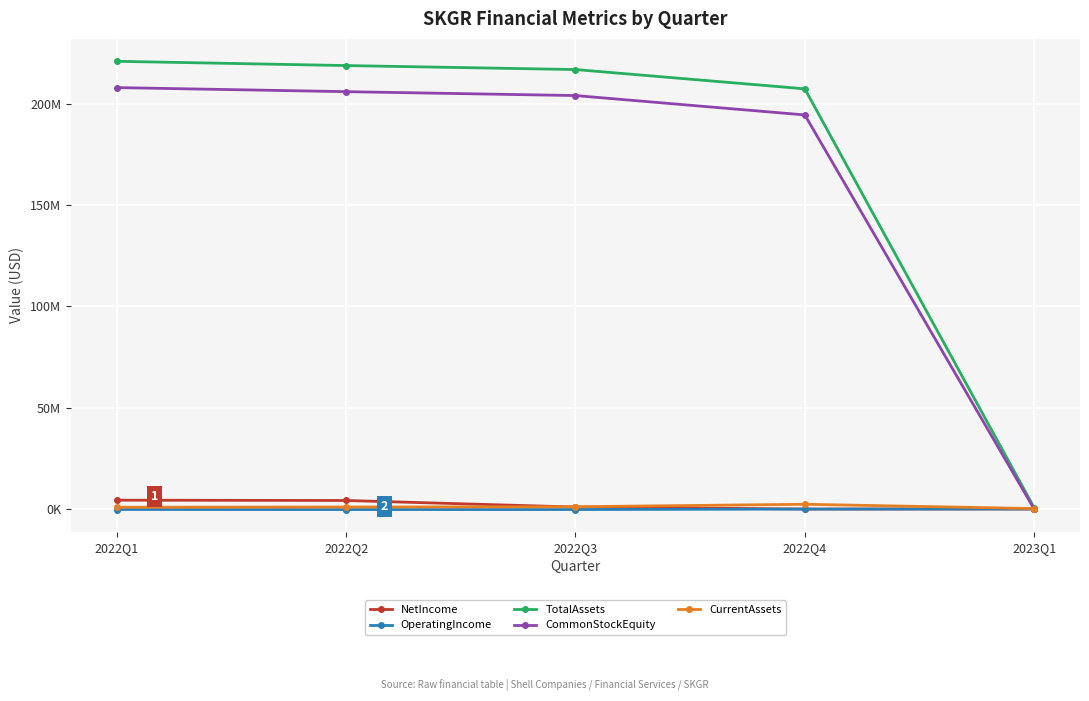

Between 2022Q2 and 2022Q3, which series saw the biggest shift?

NetIncome